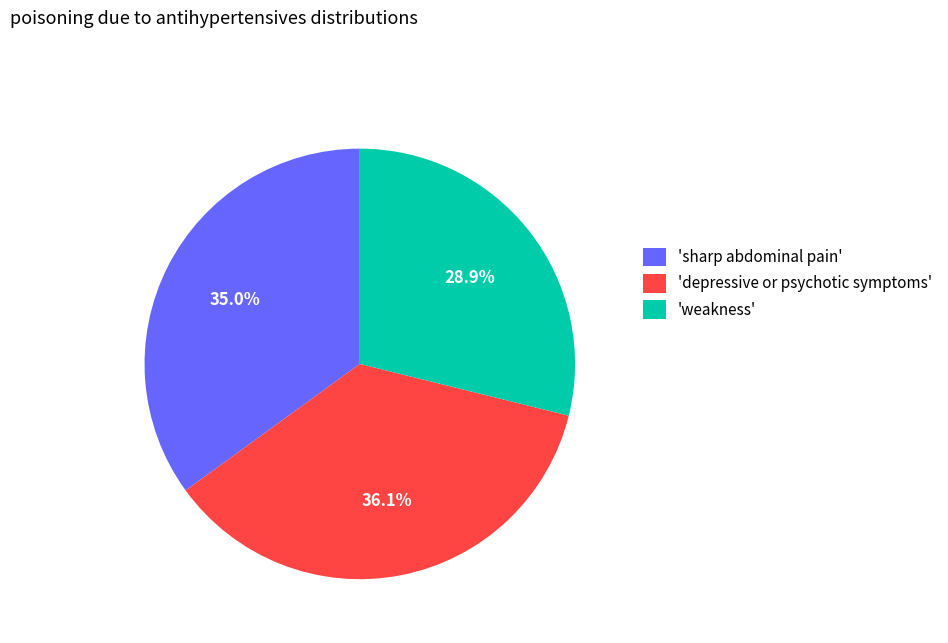

Does any single category account for the majority?

No